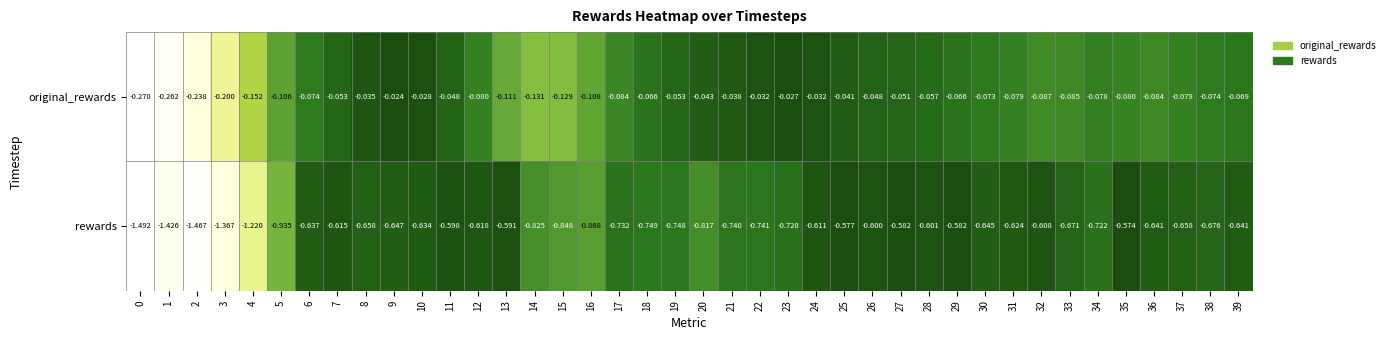

Rank the series at 14 from highest to lowest value.

original_rewards, rewards